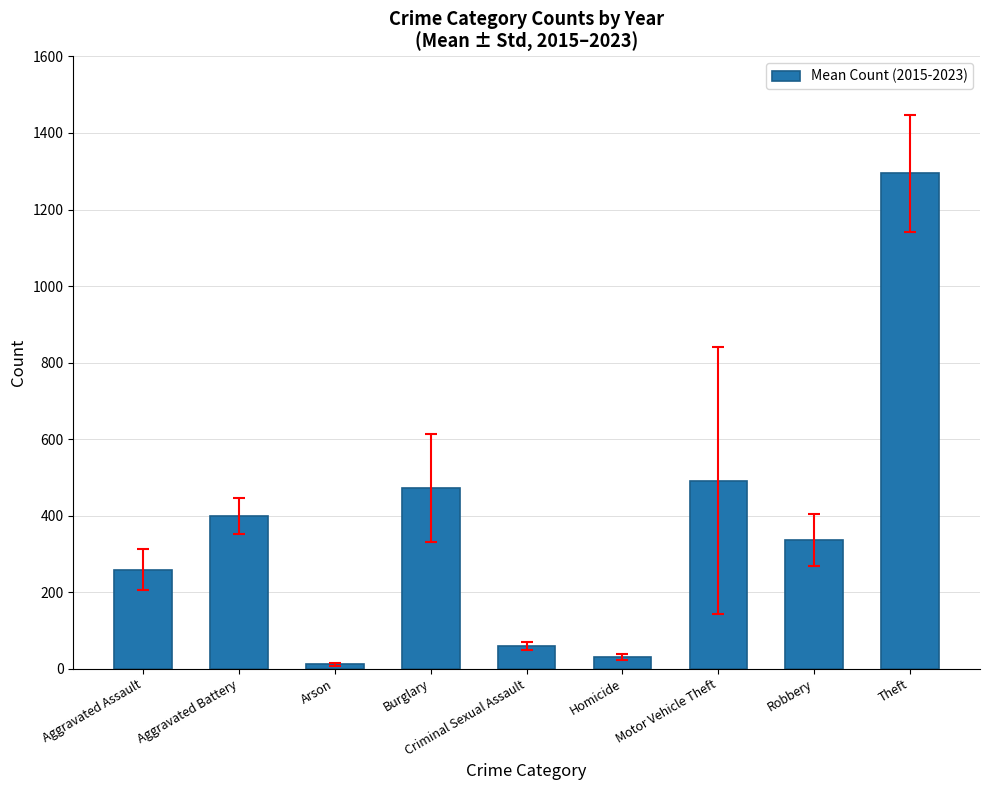

Rank the categories by value from lowest to highest.

Arson, Homicide, Criminal Sexual Assault, Aggravated Assault, Robbery, Aggravated Battery, Burglary, Motor Vehicle Theft, Theft